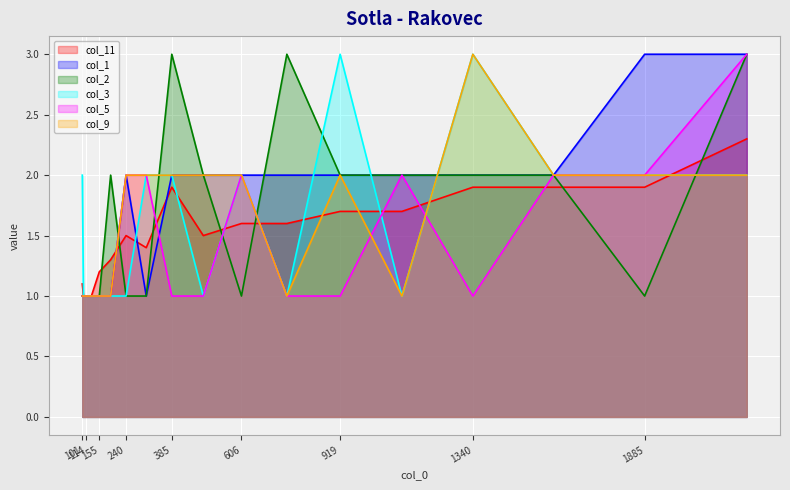

What is the difference between the second highest and second lowest values in the col_9 series?

1.0